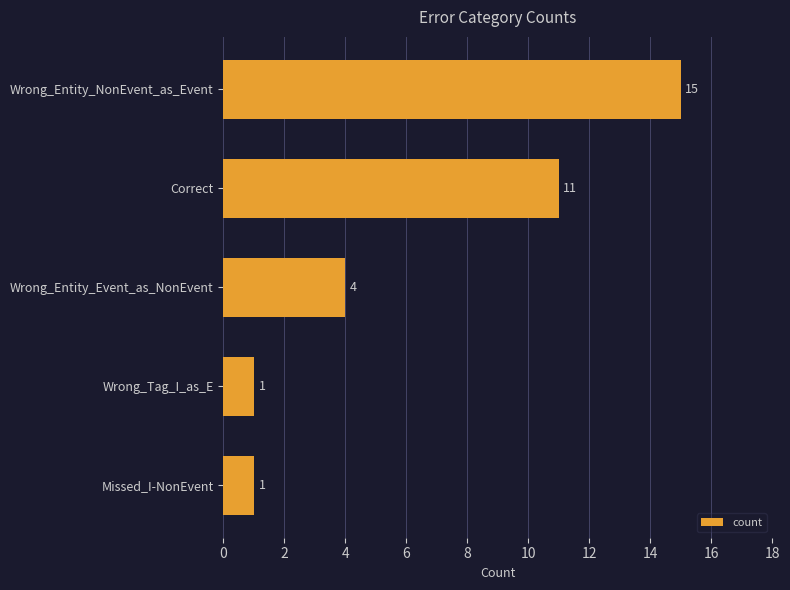

What is the difference between the maximum and minimum values?

14